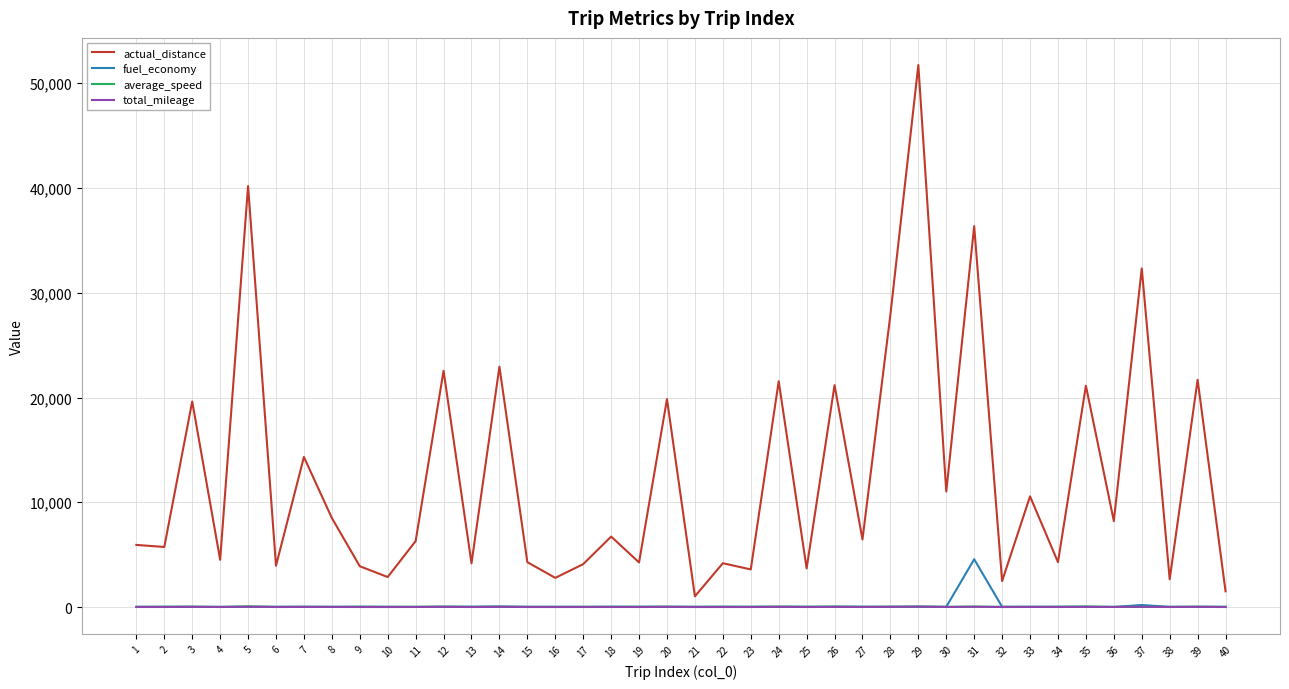

What is the maximum value shown in the chart?

51743.1